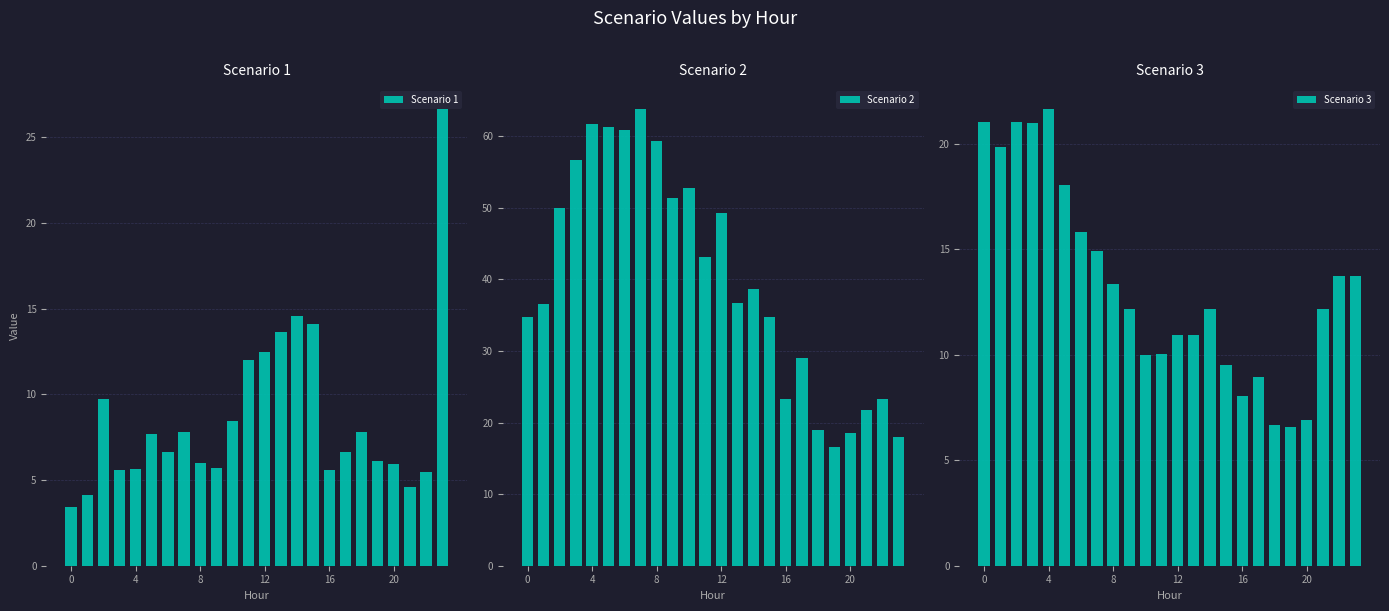

What is the minimum value for Scenario 3?

6.6